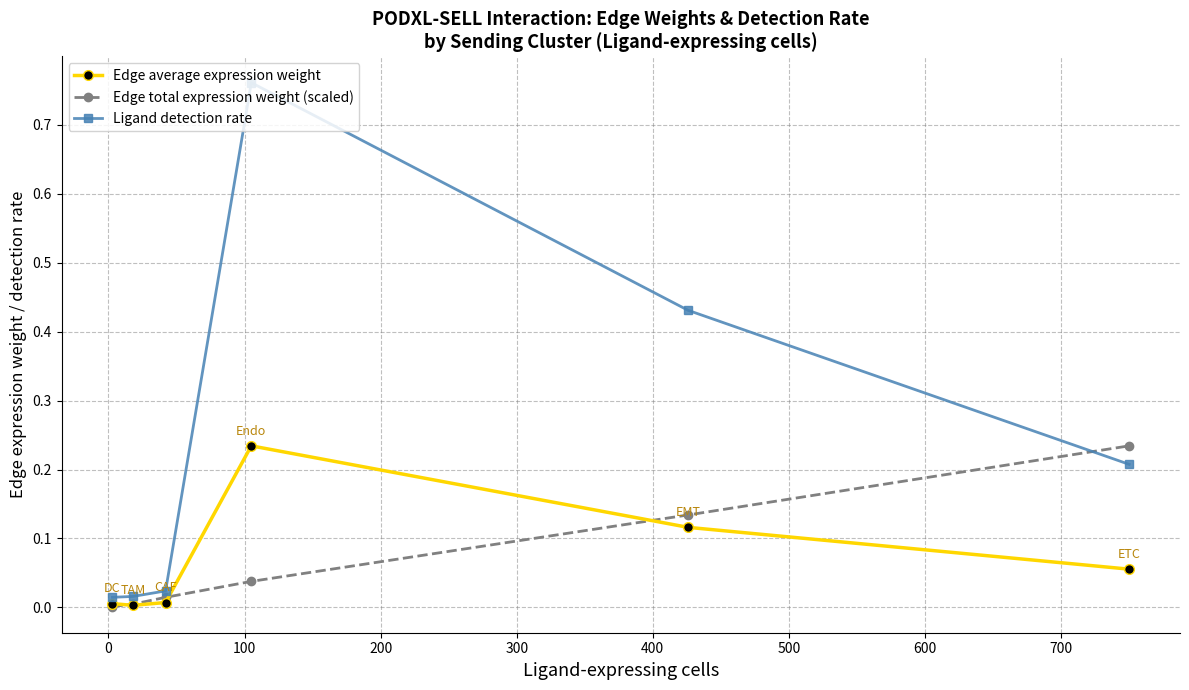

Which series has the largest total across all categories?

Ligand detection rate